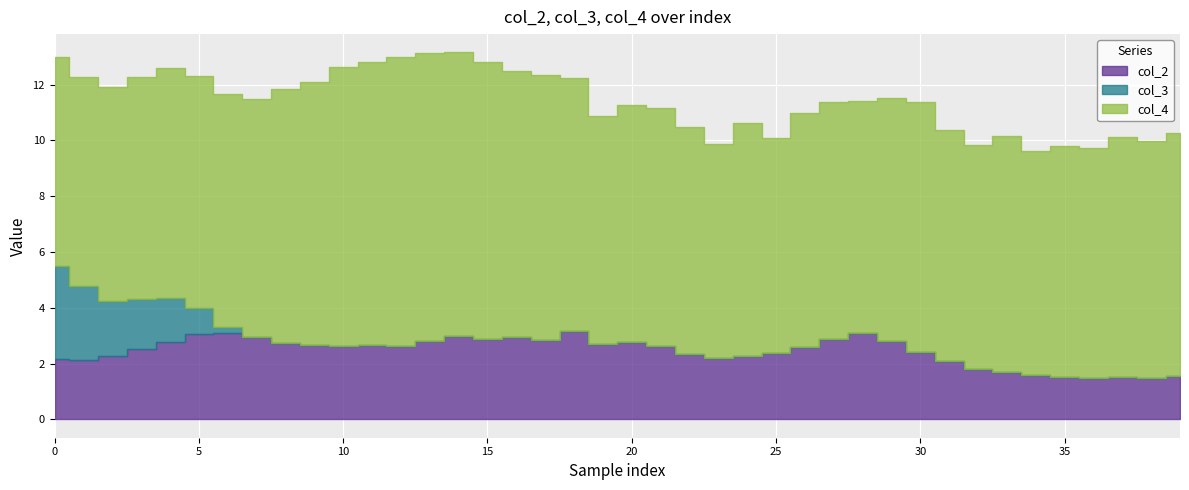

In col_2, how many points are lower than both neighbors (excluding endpoints)?

9